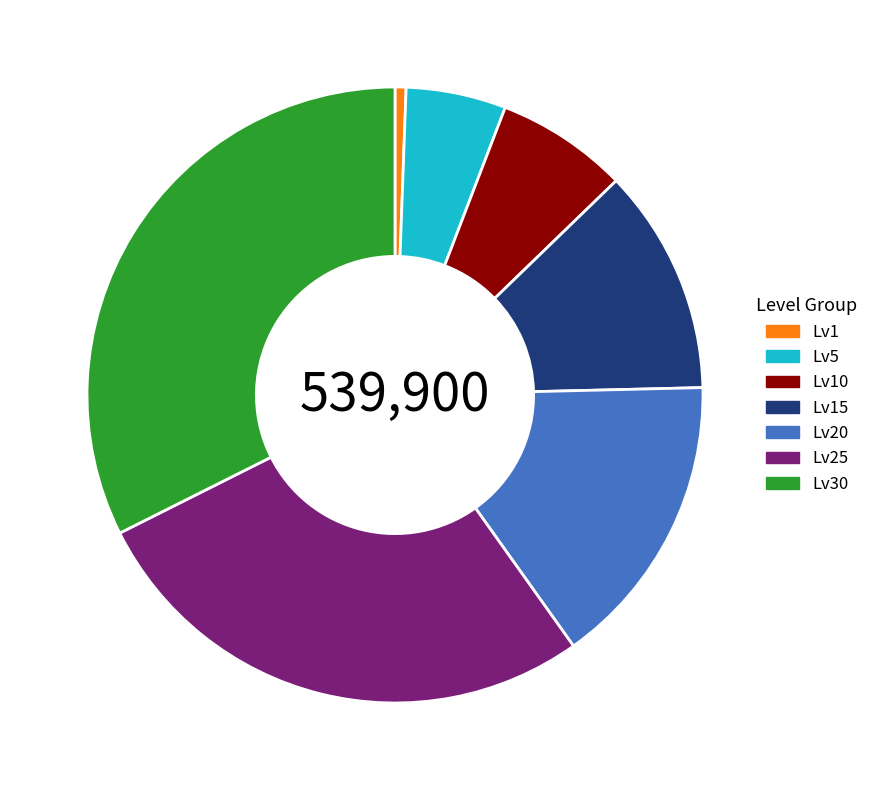

The Lv15 slice represents 1% of the pie. True or false?

False